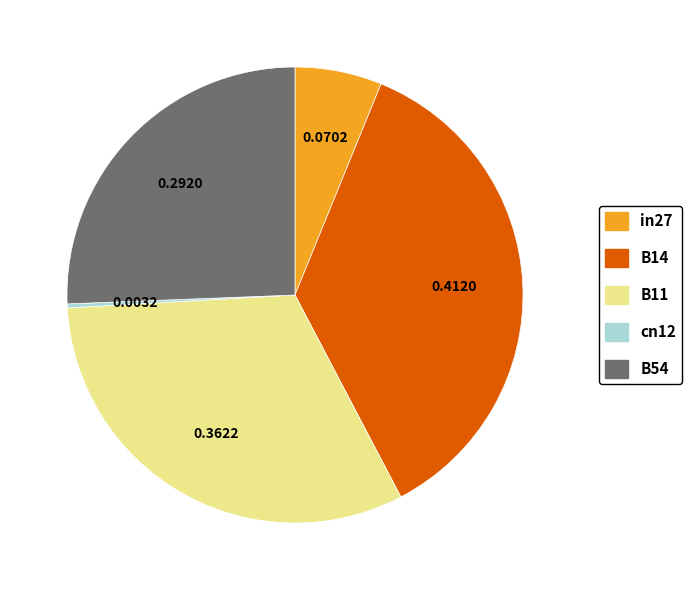

Between in27 and B54, which is larger?

B54